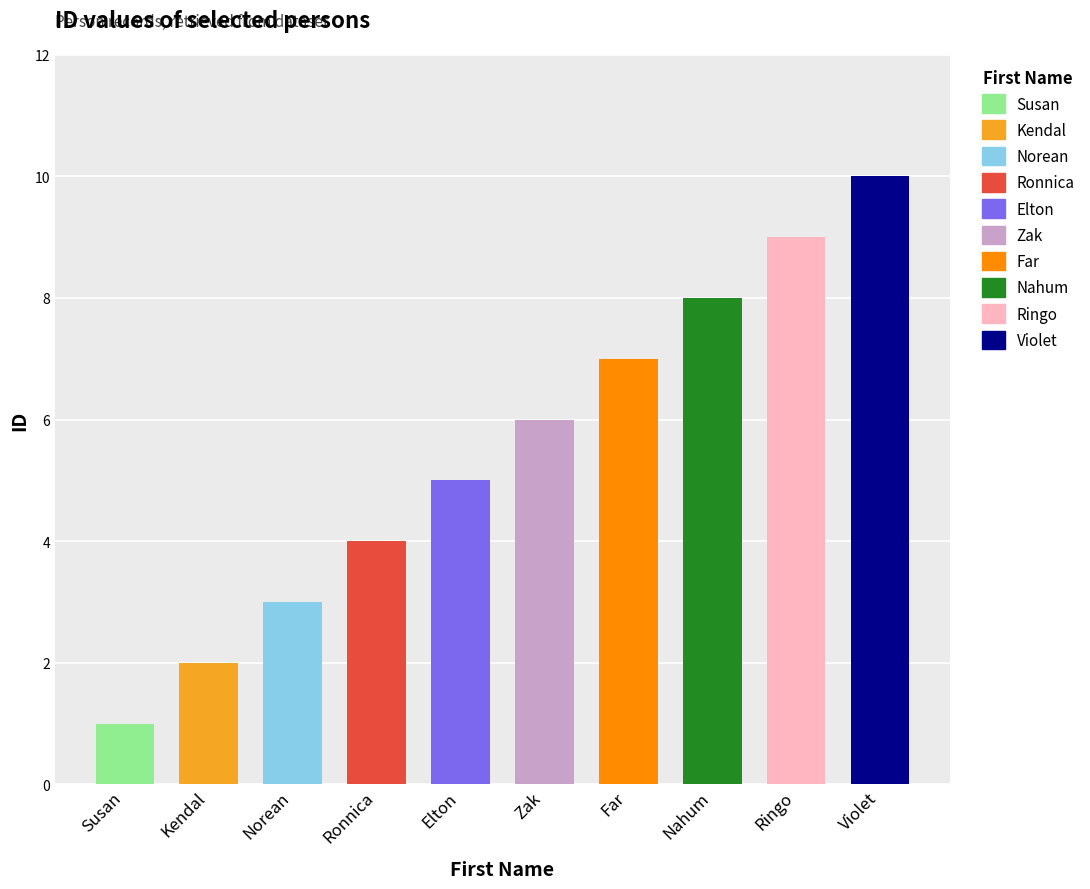

Is it true that the value at Far is 7?

True